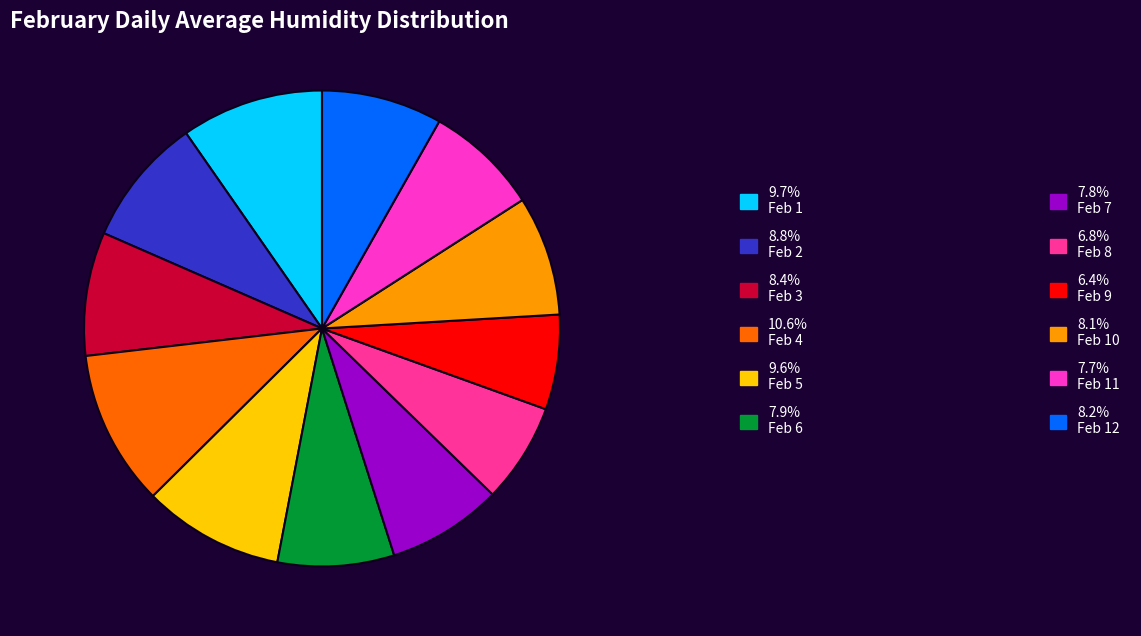

What is the ratio of the value at 10.6% Feb 4 to the value at 9.7% Feb 1?

1.1